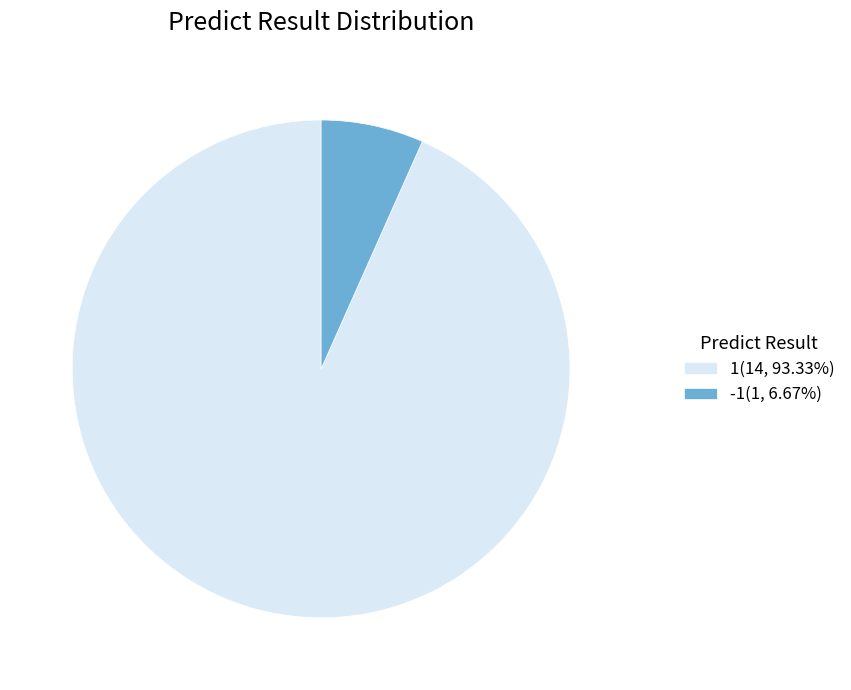

Is there any slice that represents more than half of the pie?

Yes